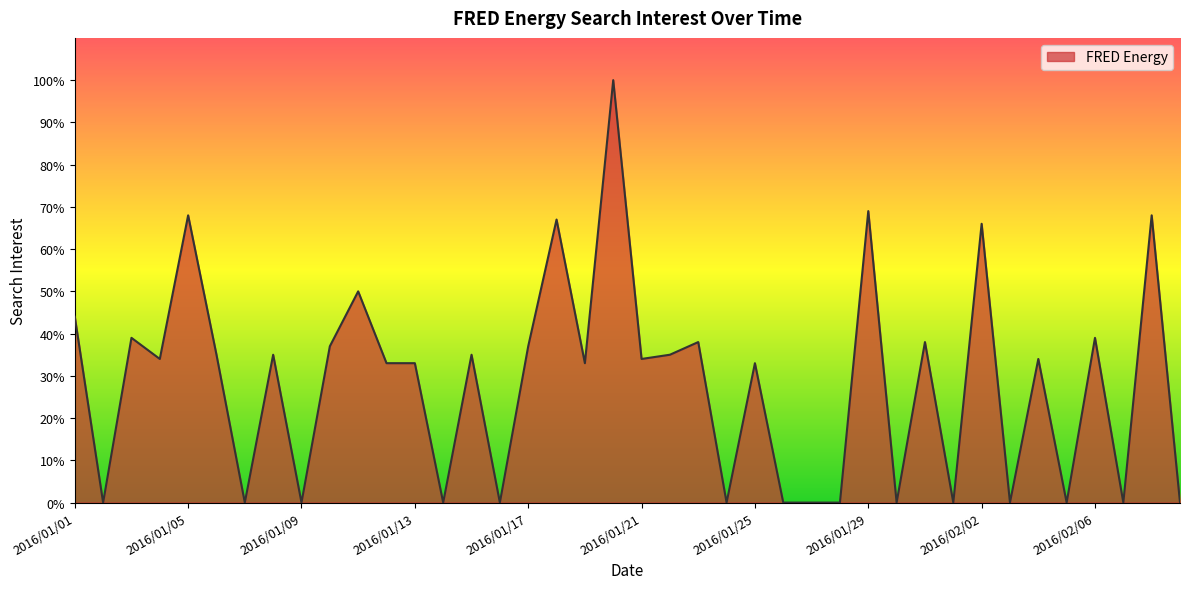

What is the difference between the maximum and minimum values?

100